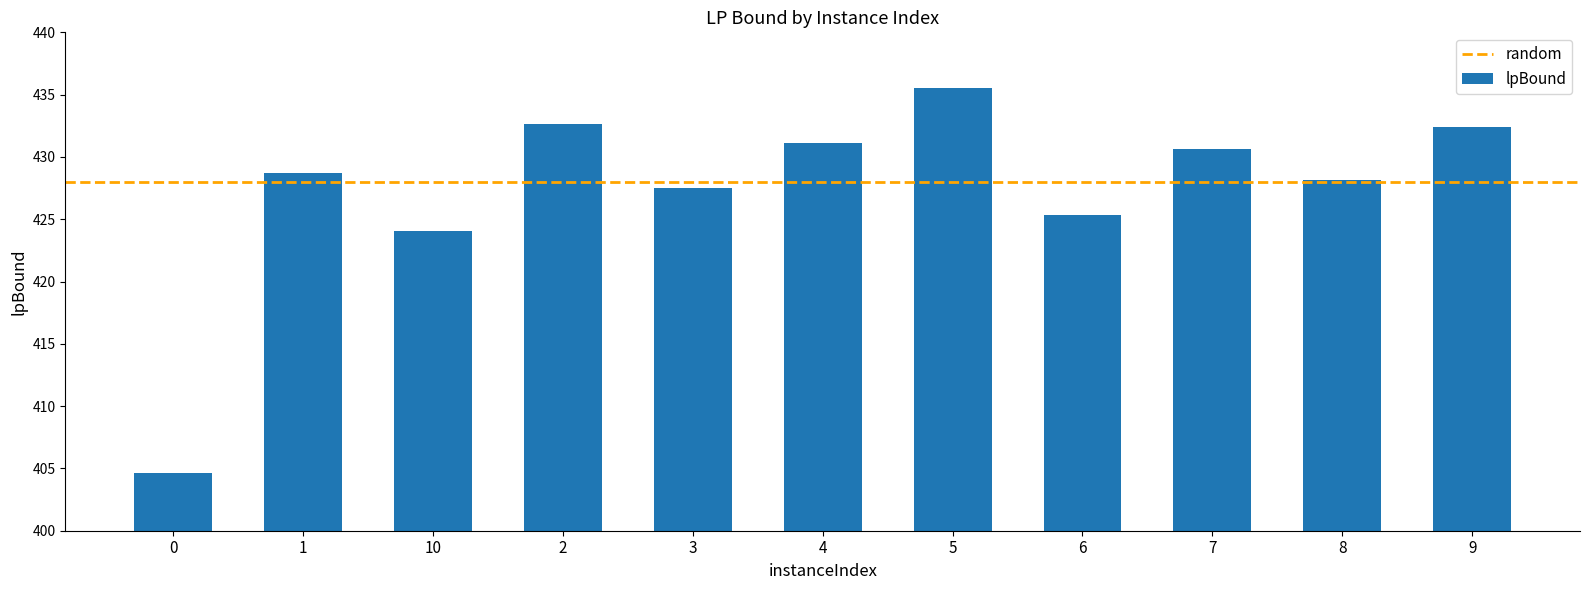

Does the chart contain stacked bars?

No